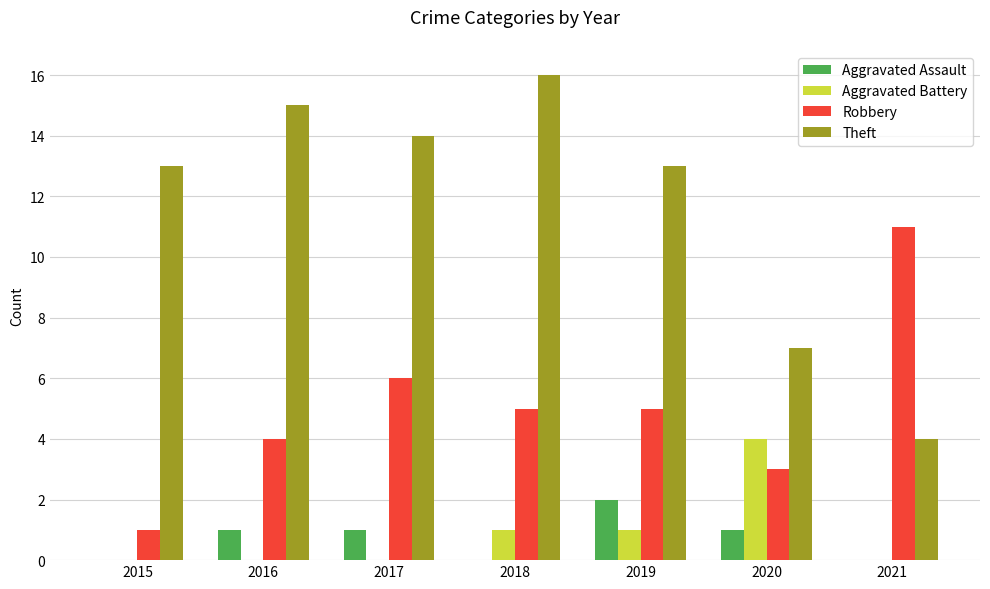

Which series has the widest spread of values?

Theft